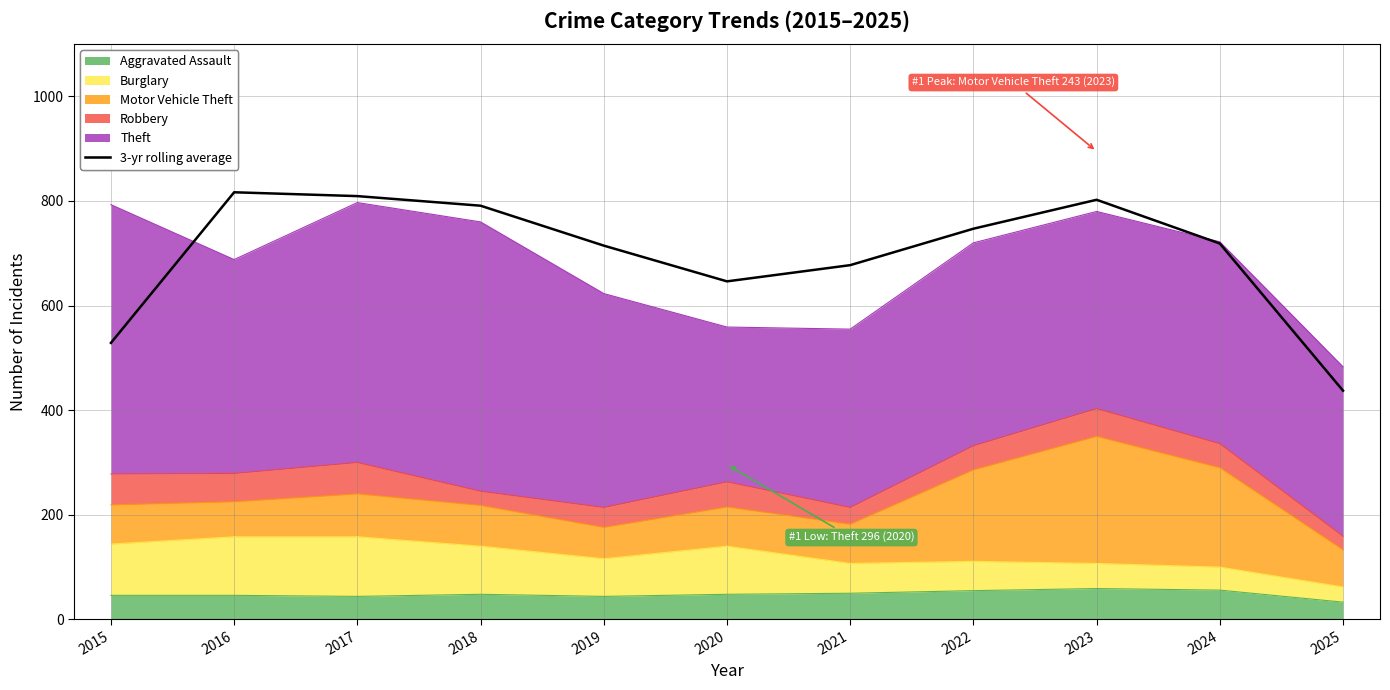

At which category does the data reach its first local peak?

2016